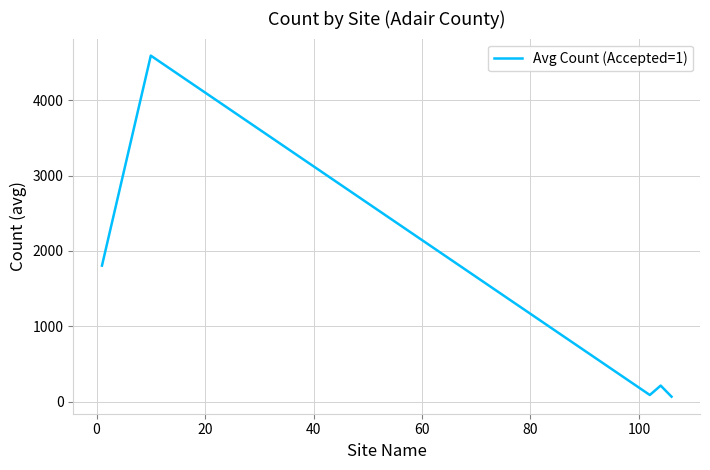

What is the sum of all values?

6762.1